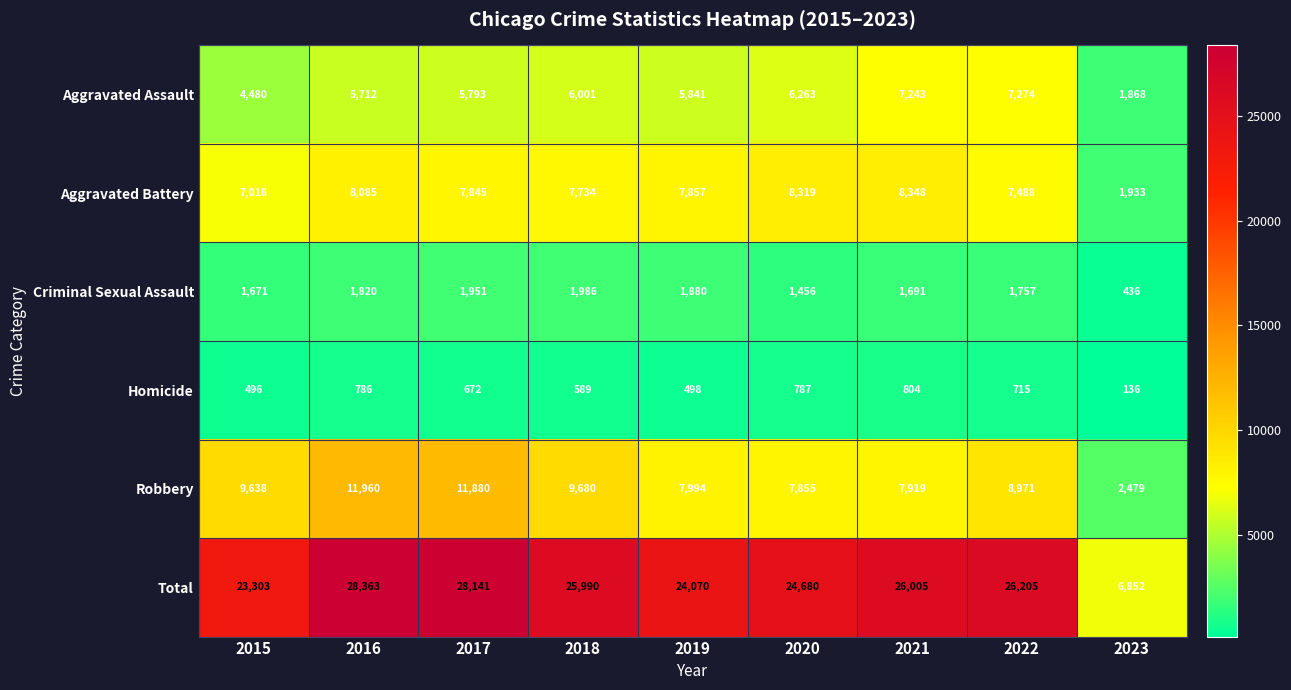

What is the average value of the Aggravated Battery series?

7181